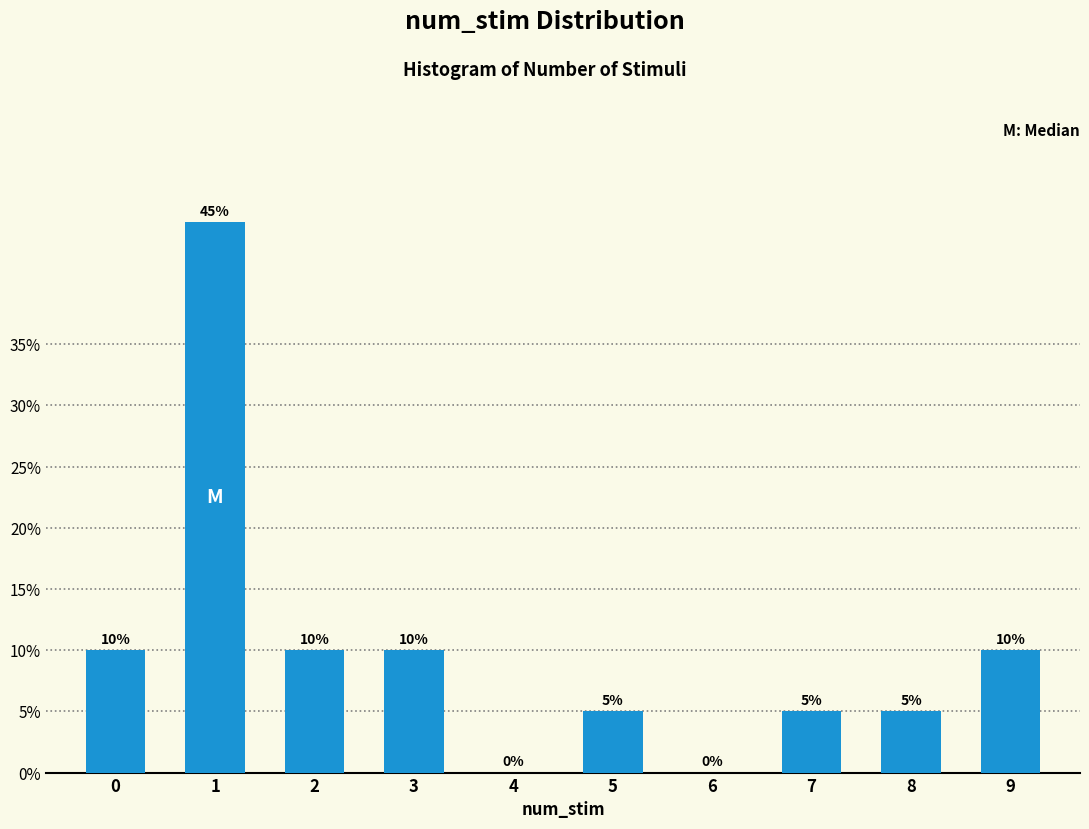

Reading left to right, transcribe all the data shown in this chart.

0=10	1=45	2=10	3=10	4=0	5=5	6=0	7=5	8=5	9=10